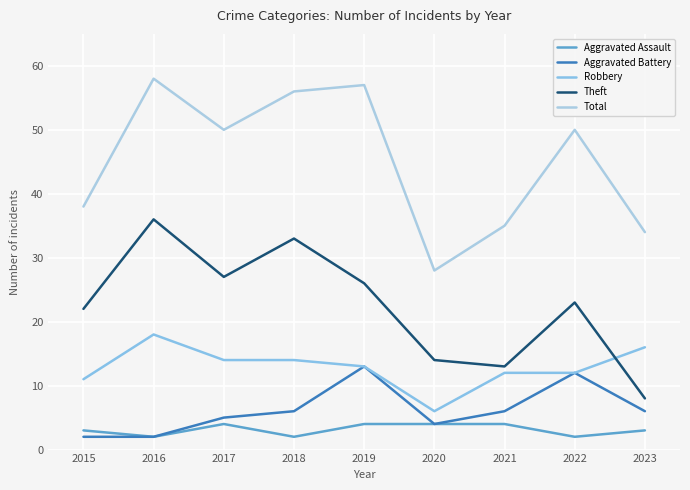

Between 2017 and 2016, which is larger?

2017